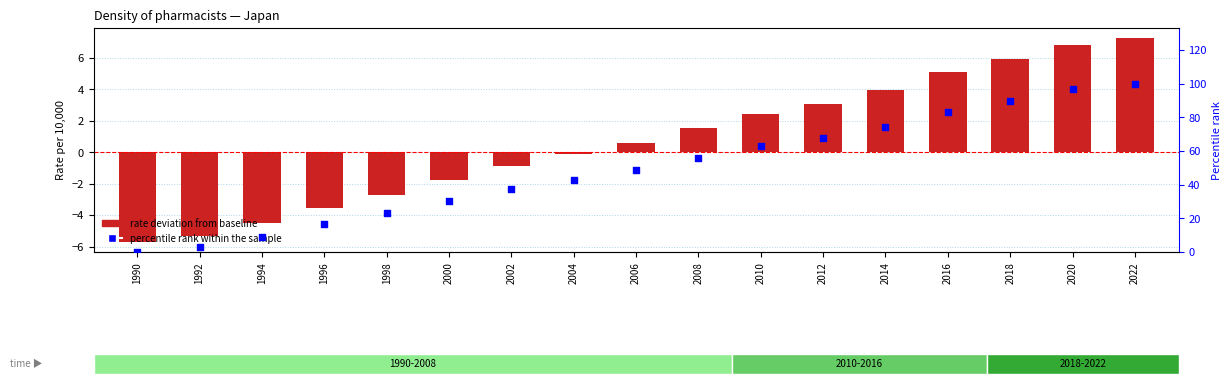

Which series has the largest total across all categories?

percentile rank within the sample